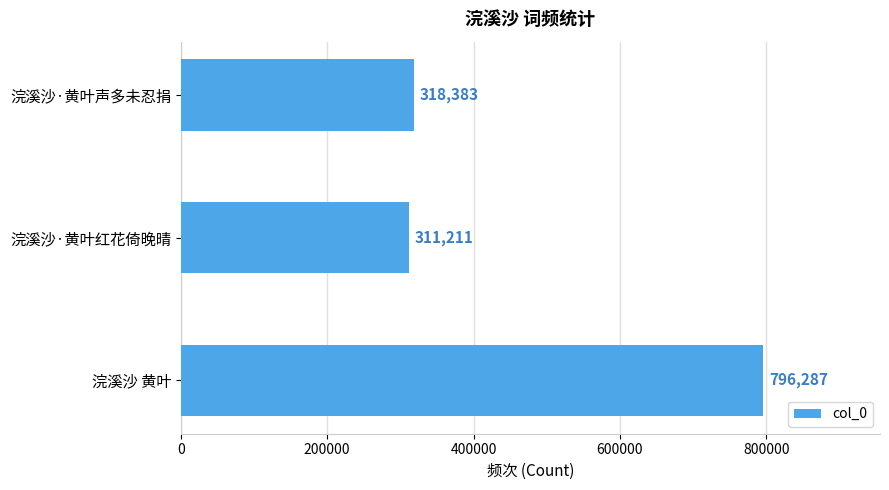

What is the ratio of the value at 浣溪沙·黄叶红花倚晚晴 to the value at 浣溪沙·黄叶声多未忍捐?

1.0